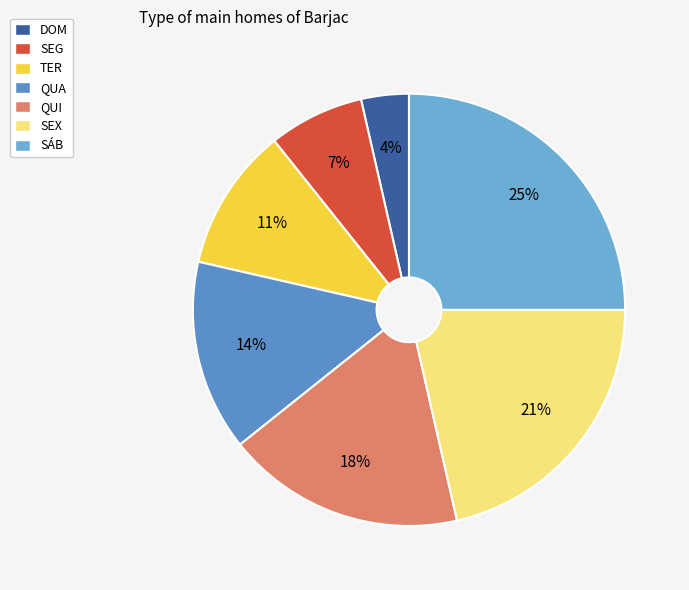

Which slice is the smallest?

DOM